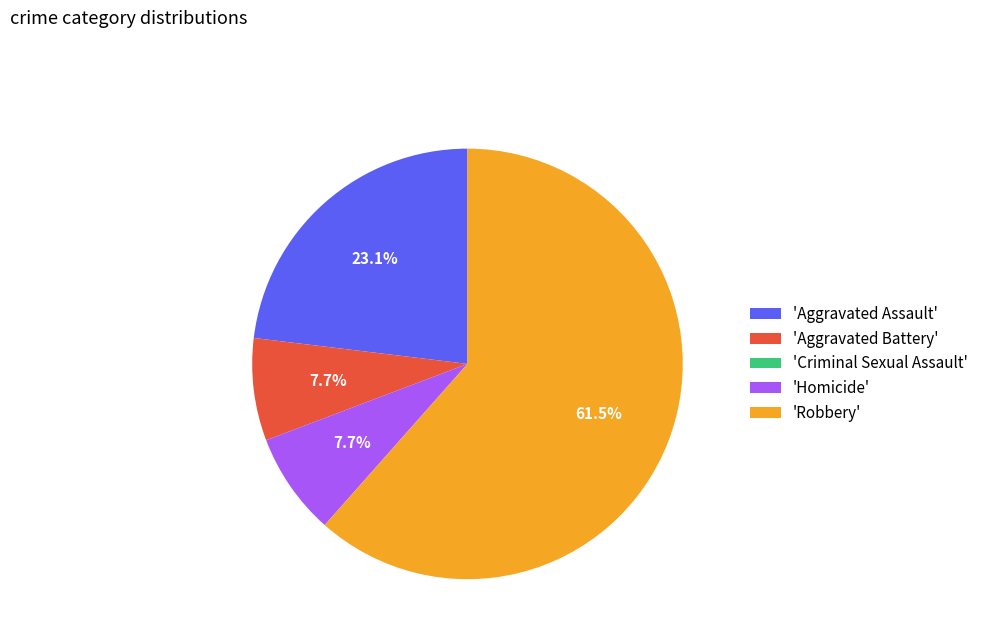

Which has a higher value, 'Homicide' or 'Aggravated Assault'?

'Aggravated Assault'